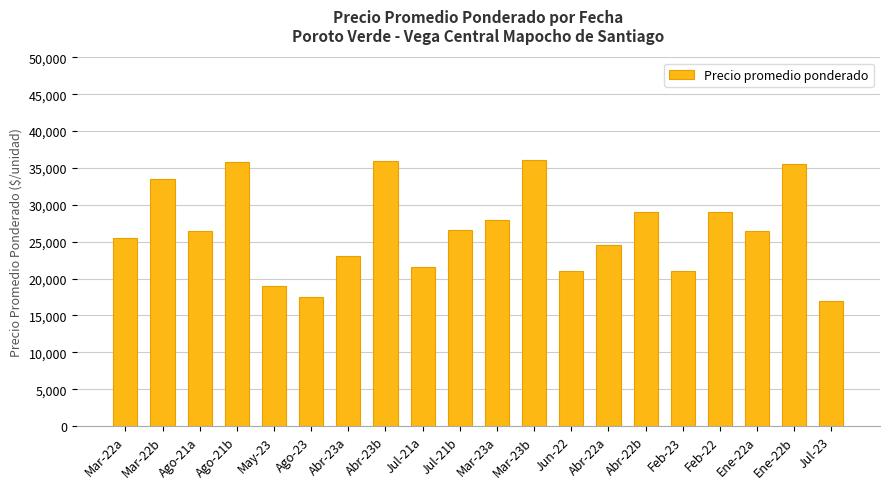

What is the sum of the values at Ene-22b and Feb-22?

64512